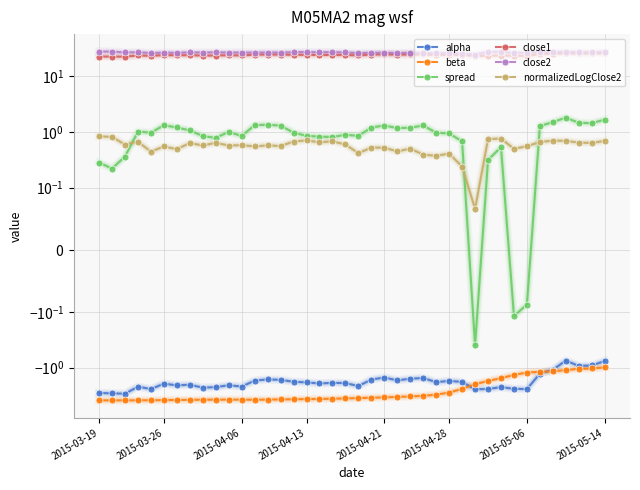

Reading left to right, list all the values displayed in this chart.

alpha: -2.8	-2.9	-2.9	-2.2	-2.4	-1.9	-2.1	-2.0	-2.3	-2.2	-2.1	-2.2	-1.7	-1.6	-1.7	-1.8	-1.8	-1.9	-1.9	-1.9	-2.1	-1.6	-1.5	-1.7	-1.6	-1.5	-1.8	-1.7	-1.8	-2.4	-2.4	-2.2	-2.4	-2.4	-1.3	-1.1	-0.7	-0.9	-0.9	-0.8
beta: -3.8	-3.8	-3.8	-3.8	-3.8	-3.8	-3.8	-3.8	-3.7	-3.7	-3.7	-3.7	-3.8	-3.7	-3.7	-3.7	-3.7	-3.6	-3.6	-3.6	-3.5	-3.5	-3.4	-3.3	-3.3	-3.2	-3.0	-2.8	-2.4	-2.0	-1.7	-1.5	-1.4	-1.2	-1.2	-1.2	-1.1	-1.0	-1.0	-1.0
spread: 0.3	0.2	0.4	1.0	1.0	1.3	1.2	1.1	0.8	0.8	1.0	0.8	1.3	1.3	1.3	1.0	0.8	0.8	0.8	0.9	0.8	1.2	1.3	1.2	1.2	1.3	1.0	0.9	0.7	-0.4	0.3	0.5	-0.1	-0.1	1.3	1.5	1.8	1.4	1.4	1.7
close1: 22.2	22.1	22.1	23.2	22.8	23.6	23.4	23.5	23.1	23.1	23.4	23.2	24.0	24.1	24.1	23.9	23.8	23.6	23.7	23.7	23.3	24.1	24.3	24.0	24.2	24.3	23.8	24.0	23.8	22.8	22.9	23.1	22.9	22.8	24.7	25.0	25.6	25.3	25.3	25.6
close2: 27.3	27.2	26.2	26.6	25.6	26.1	25.8	26.4	26.1	26.4	26.1	26.2	26.1	26.1	26.1	26.6	26.7	26.5	26.6	26.2	25.5	25.9	25.9	25.6	25.9	25.4	25.3	25.5	24.8	24.1	26.9	26.9	25.8	26.1	26.5	26.7	26.7	26.4	26.4	26.6
normalizedLogClose2: 0.8	0.8	0.6	0.7	0.4	0.5	0.5	0.6	0.6	0.6	0.6	0.6	0.5	0.6	0.6	0.7	0.7	0.6	0.7	0.6	0.4	0.5	0.5	0.4	0.5	0.4	0.4	0.4	0.2	0.1	0.7	0.8	0.5	0.6	0.7	0.7	0.7	0.6	0.6	0.7